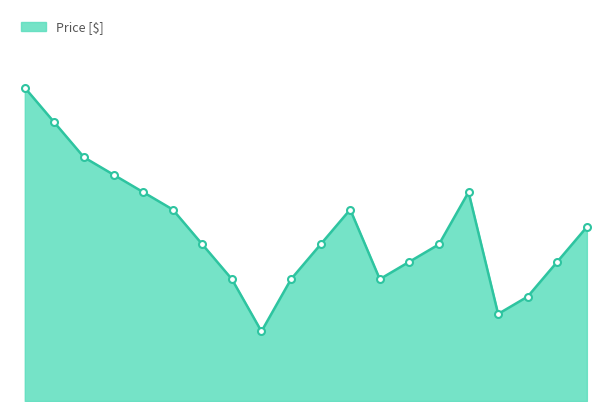

How many points are higher than both their immediate neighbors (excluding endpoints)?

2